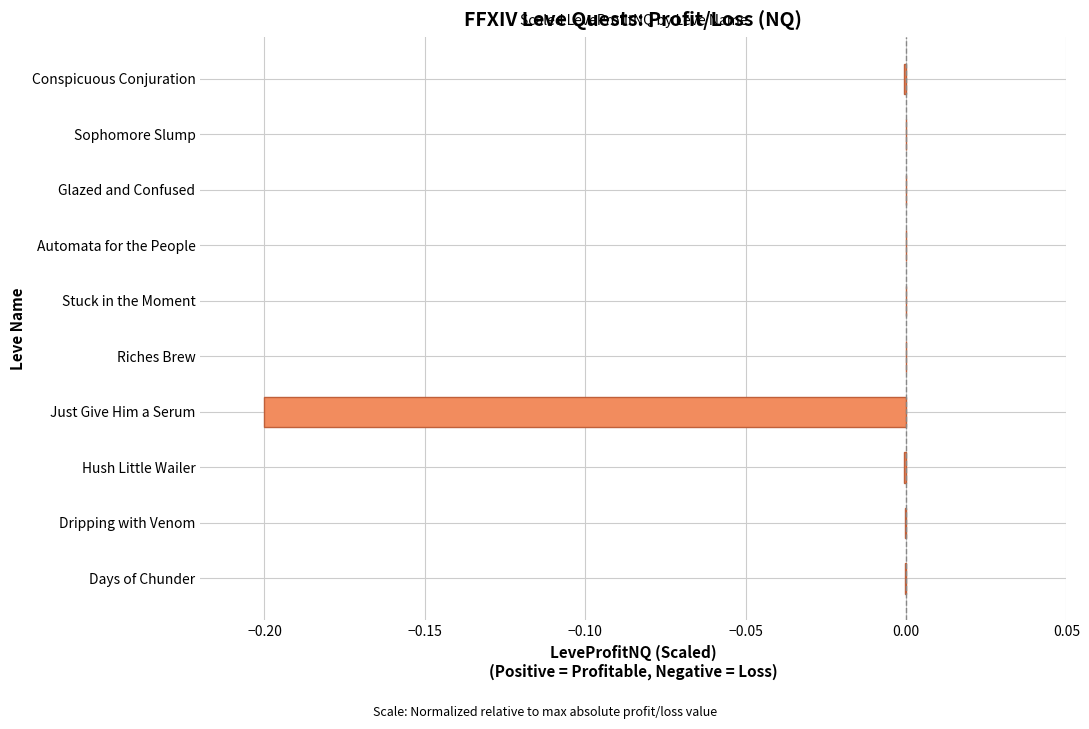

How many distinct data groups are displayed?

1